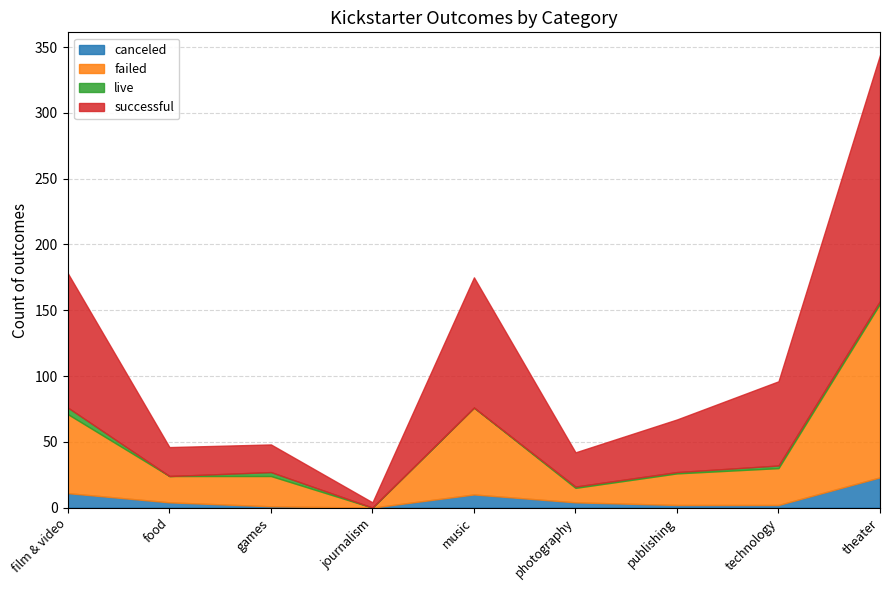

At which label is canceled closest to 11?

film & video